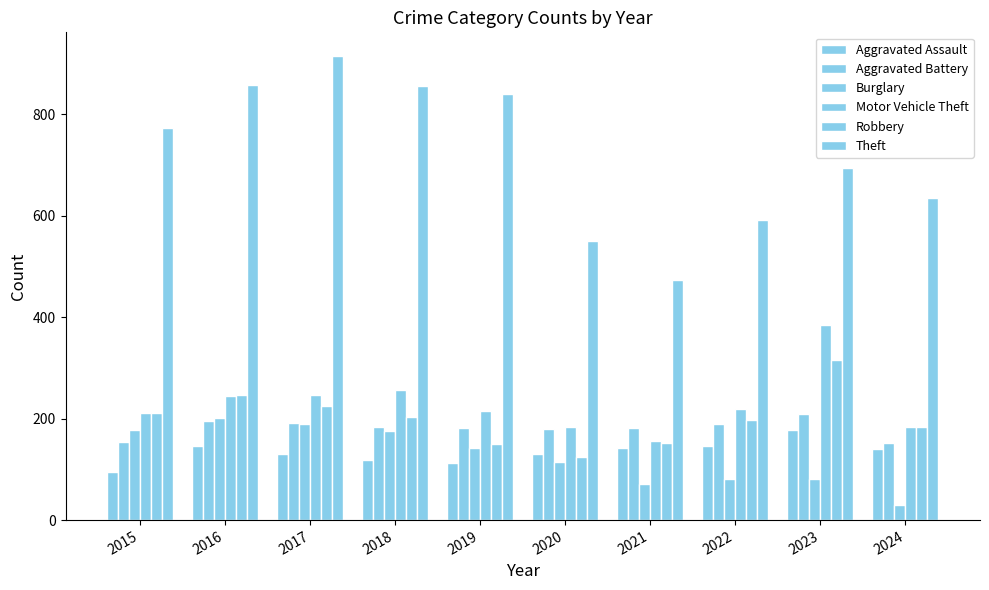

How many bars are there in each group?

6